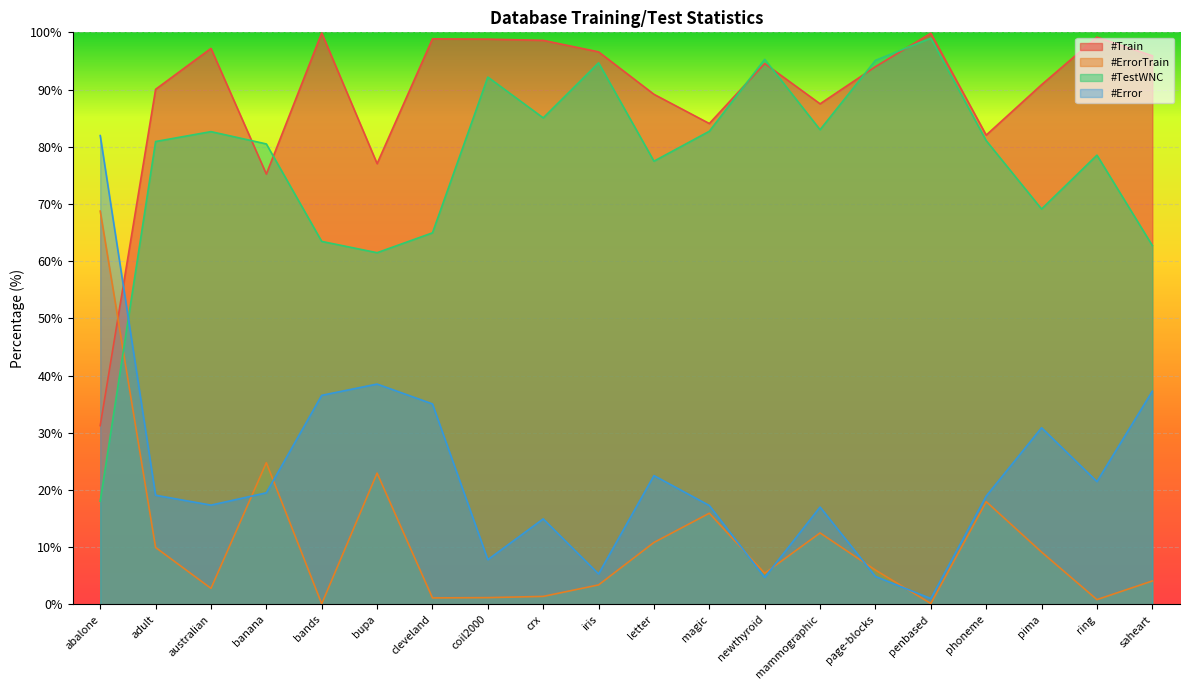

At which category does the chart reach its peak across all series?

bands